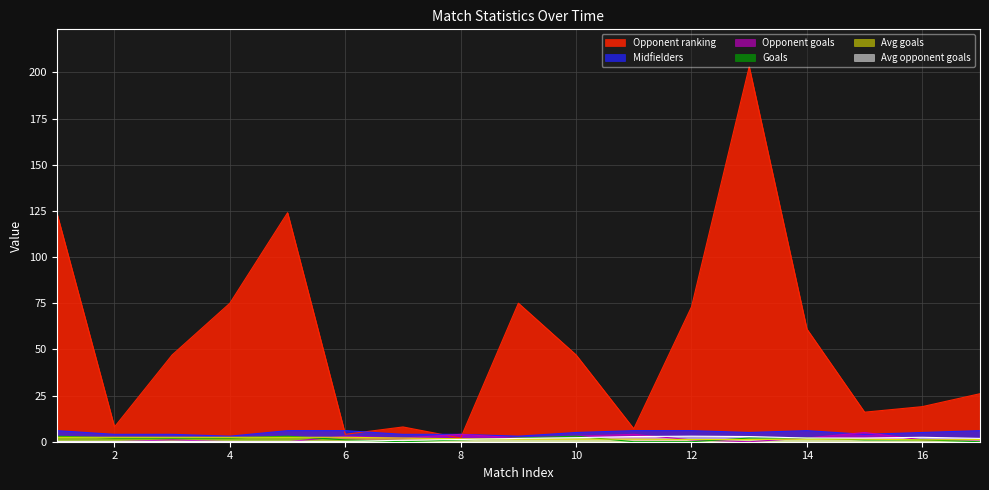

In Goals, how many points are lower than both neighbors (excluding endpoints)?

1